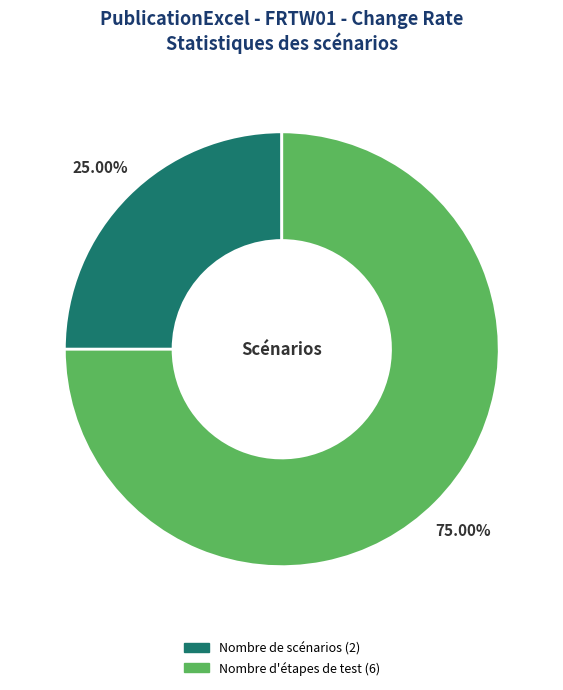

Does any single category account for the majority?

Yes